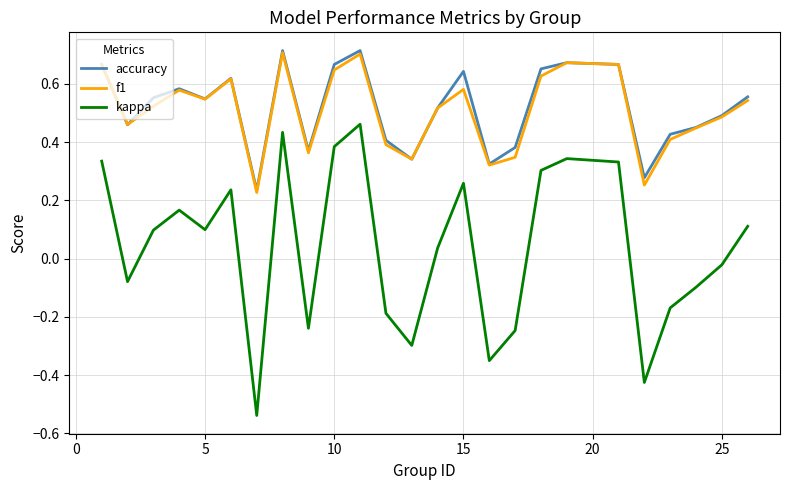

How many lines are shown in the chart?

3